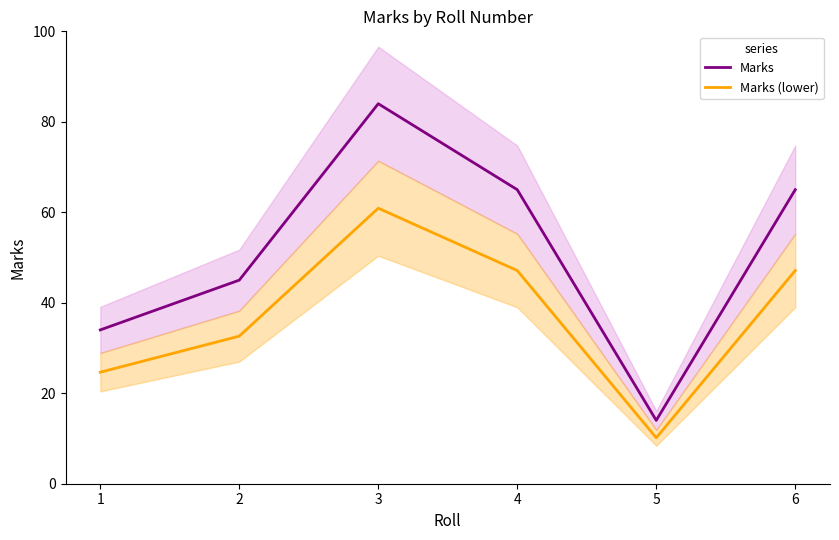

Where is the first local minimum for Marks (lower)?

5